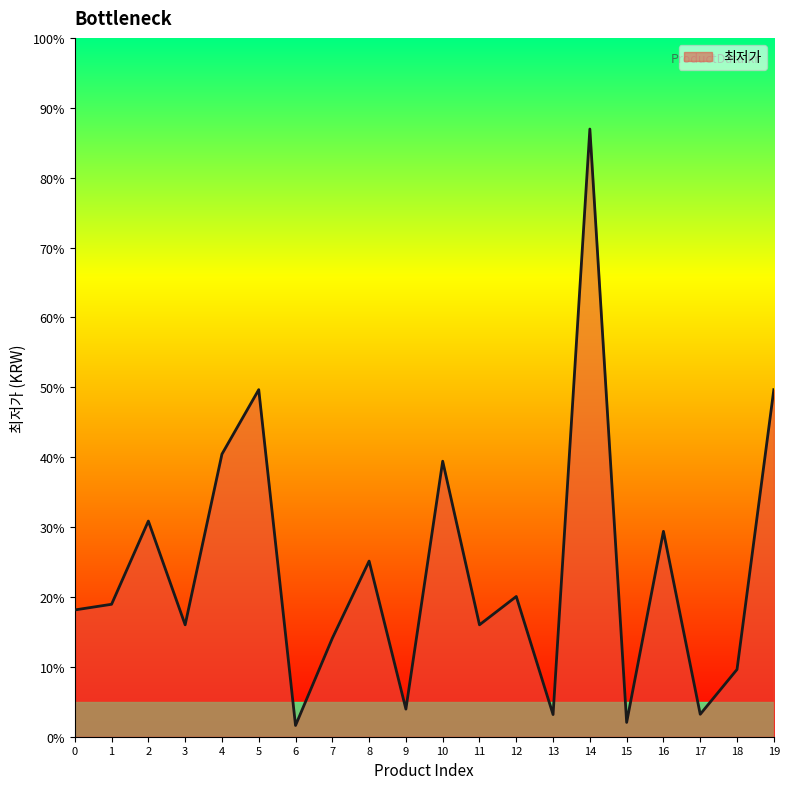

The value at 8 is 24800. True or false?

True